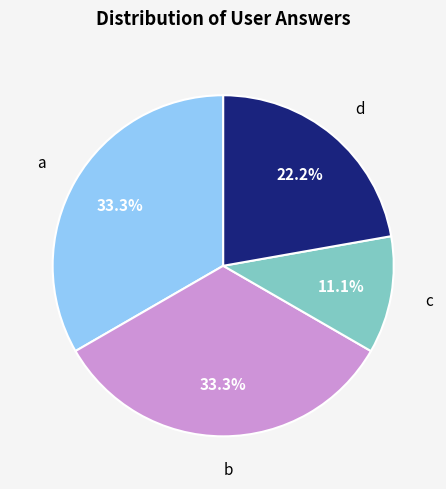

Is there any slice that represents more than half of the pie?

No